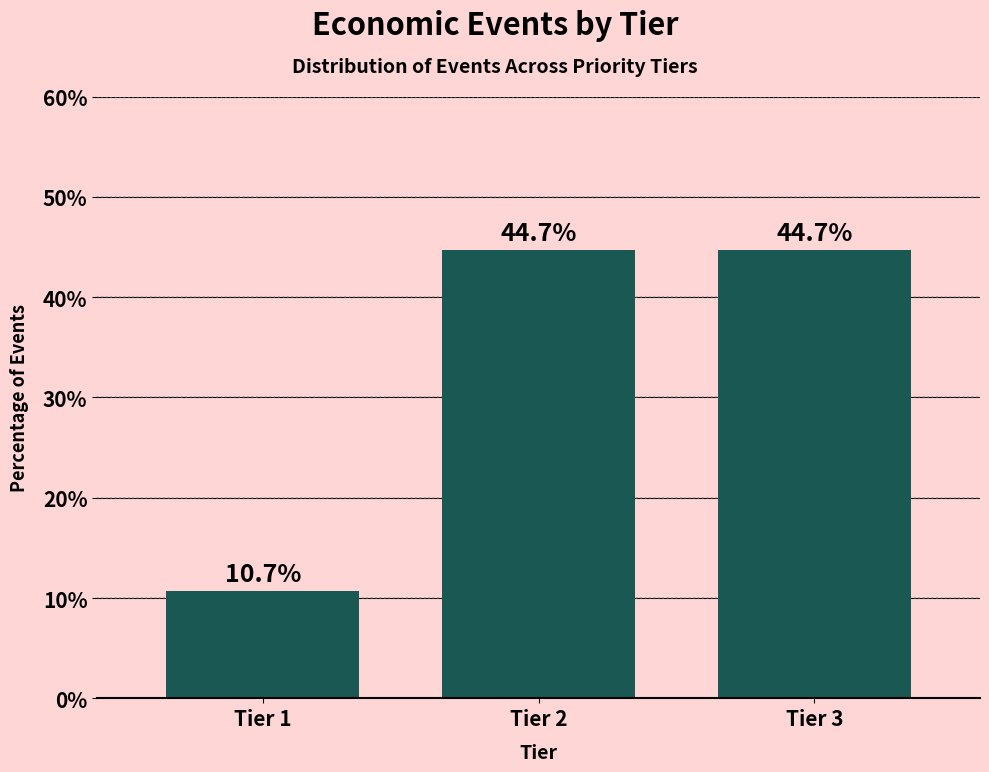

Reading left to right, list all the values displayed in this chart.

10.7	44.7	44.7